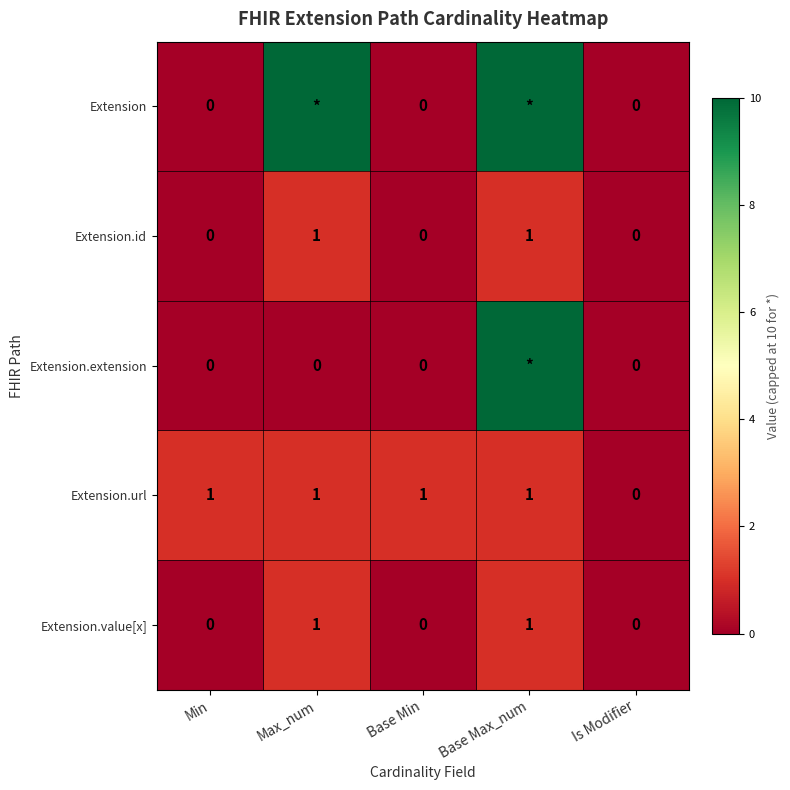

True or false: Extension.id has a value of 0 at Min.

True